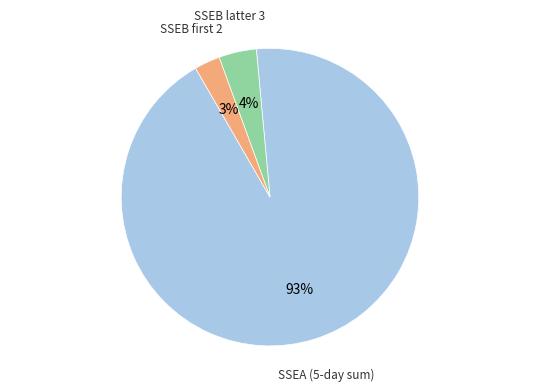

How many slices are in this pie chart?

3